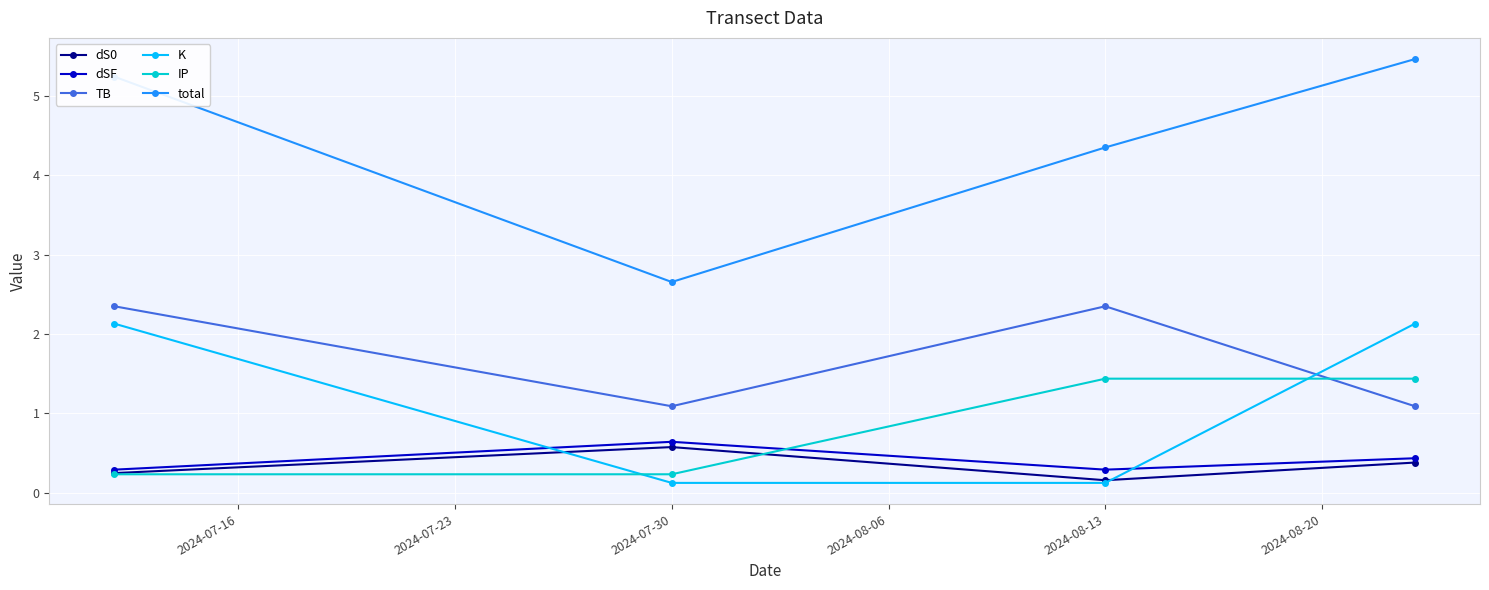

How many data points in K are less than 2?

2